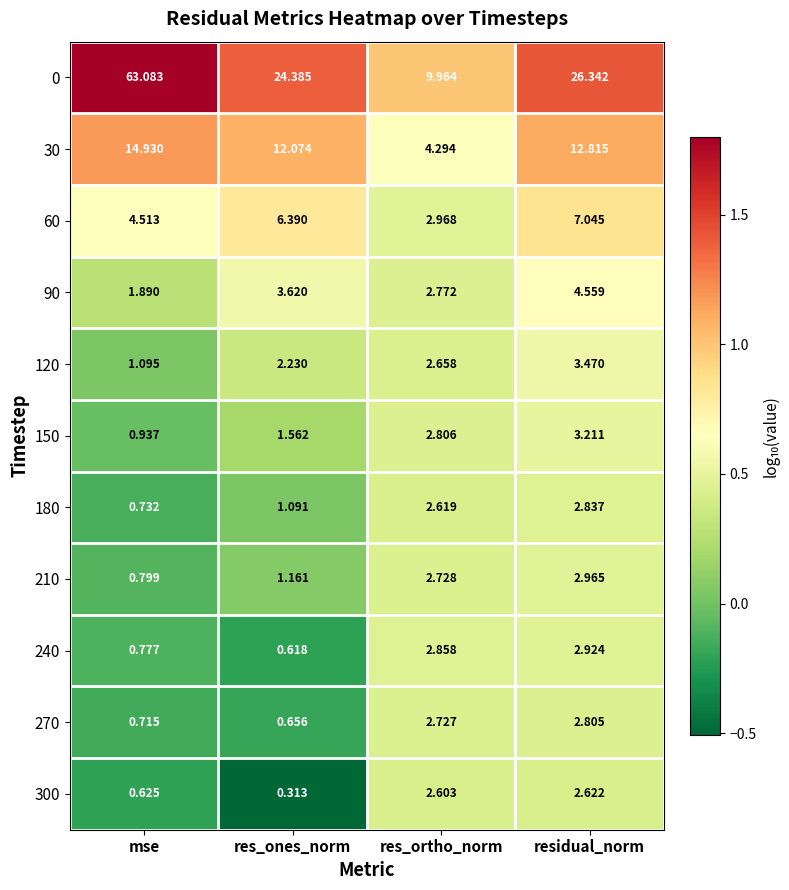

At how many categories does at least one series exceed 0?

4